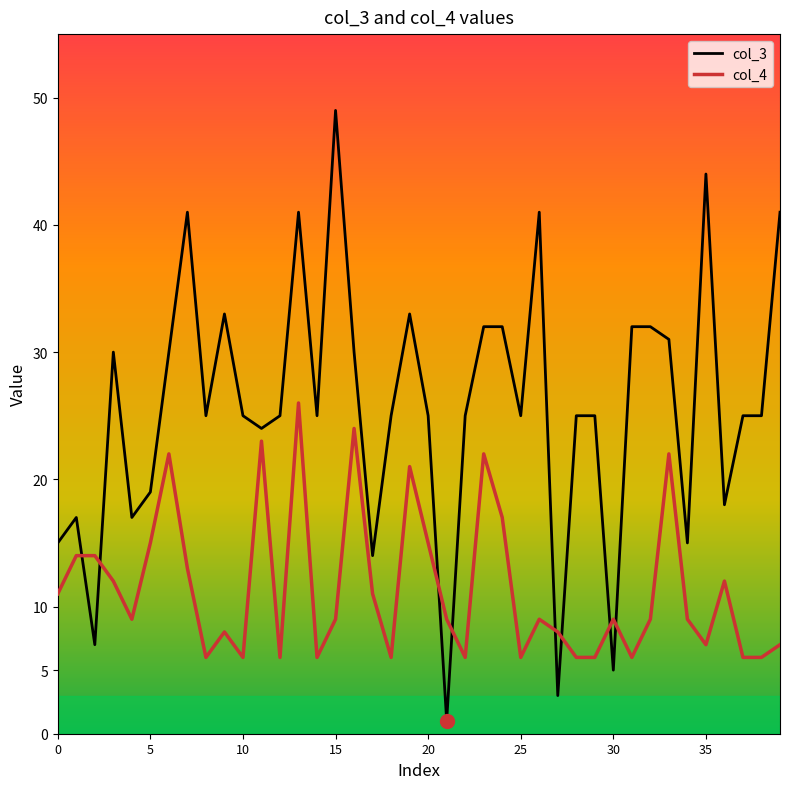

What is the maximum value for col_4?

26